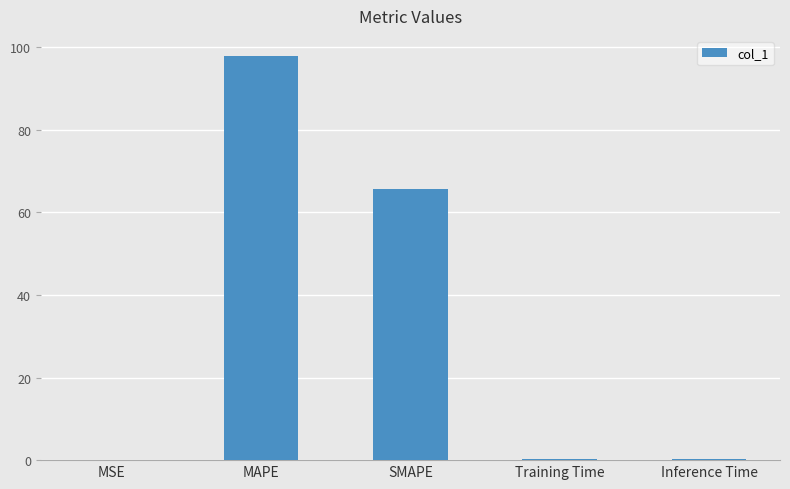

What is the sum of the values at SMAPE and MAPE?

163.5